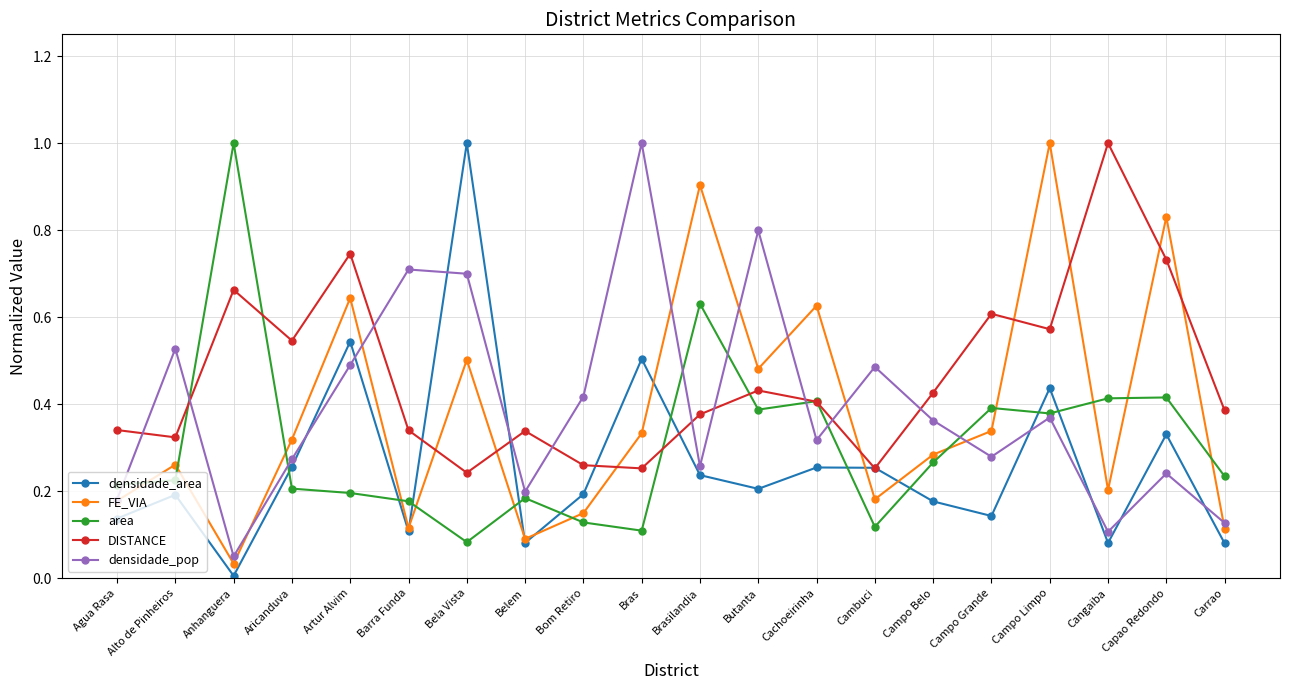

What is the label of the 15th point from the right?

Barra Funda